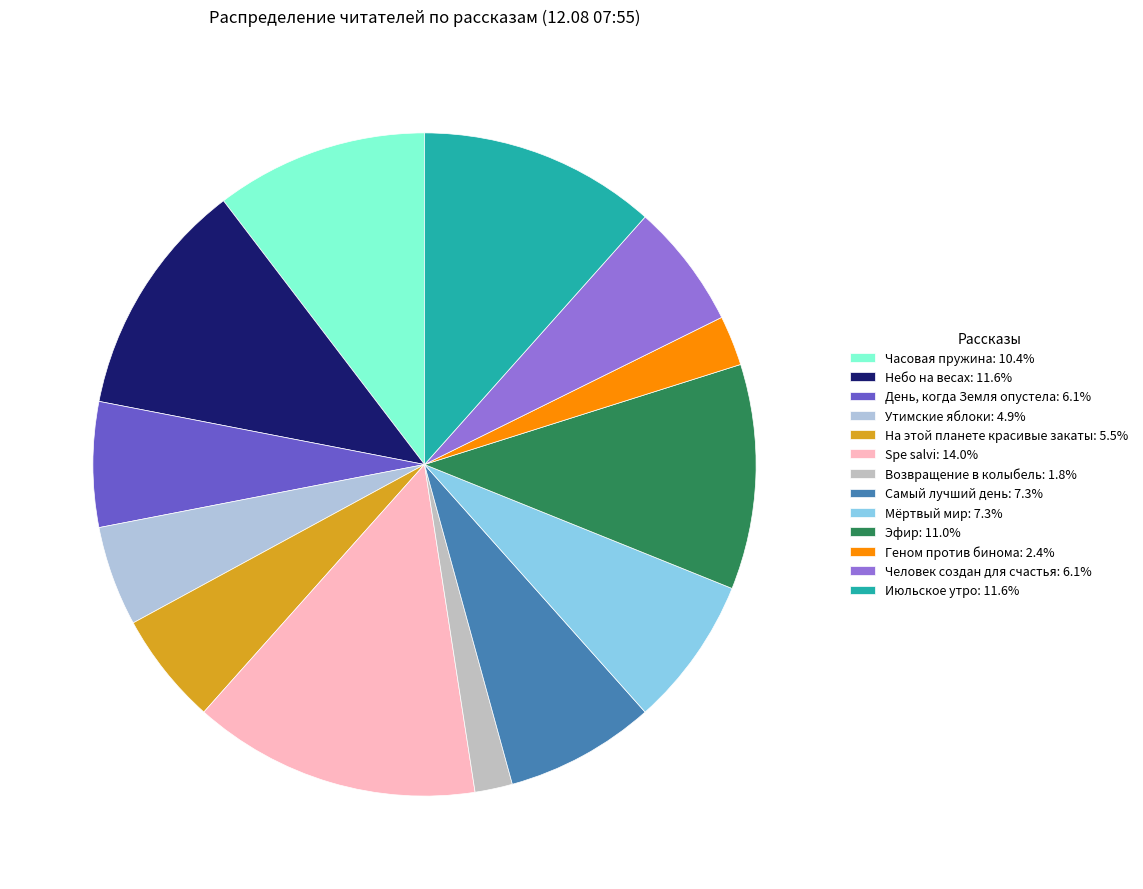

Is it true that Эфир is 1% of the pie?

False